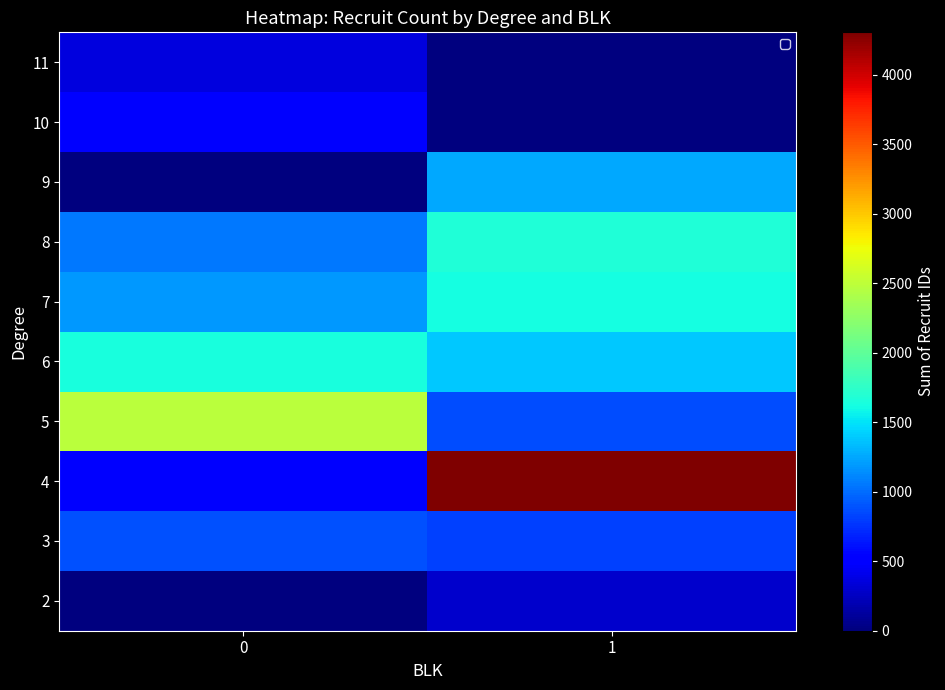

Reading right to left, list all the values displayed in this chart.

2: 1=291	0=10
3: 1=821	0=891
4: 1=4304	0=551
5: 1=872	0=2487
6: 1=1385	0=1640
7: 1=1625	0=1184
8: 1=1675	0=1058
9: 1=1254	0=0
10: 1=0	0=519
11: 1=0	0=359